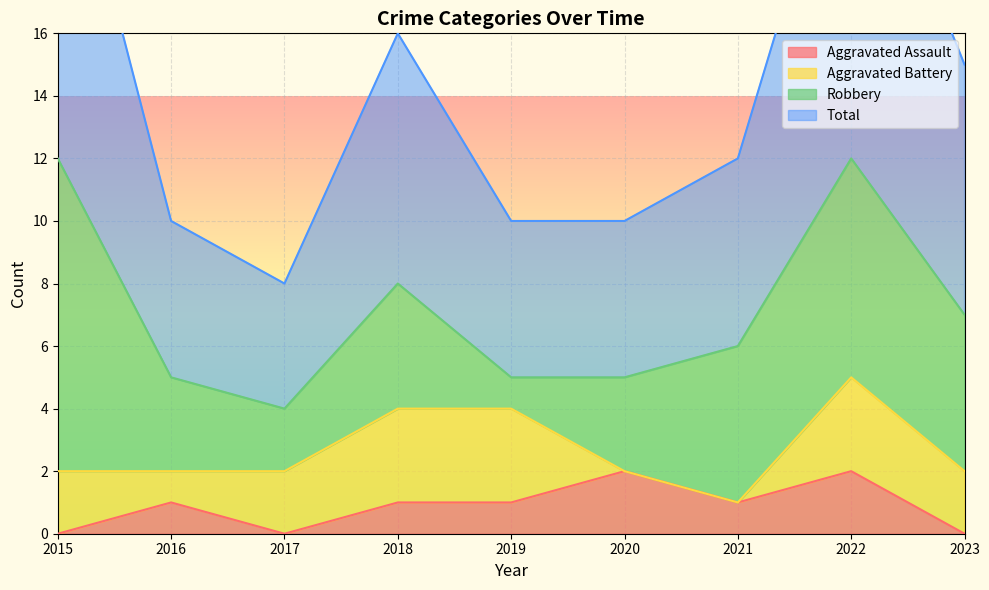

Between 2016 and 2022, which is larger?

2022